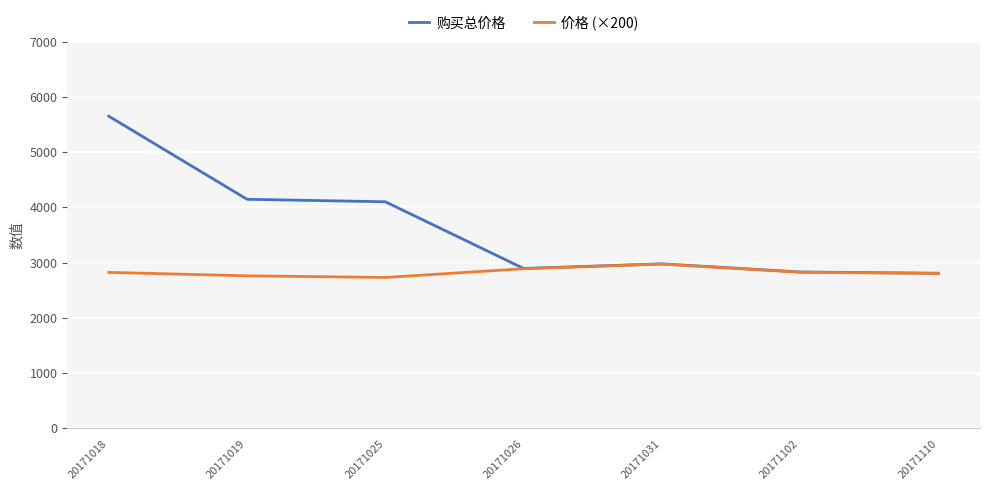

Which series has the largest range (max minus min)?

购买总价格